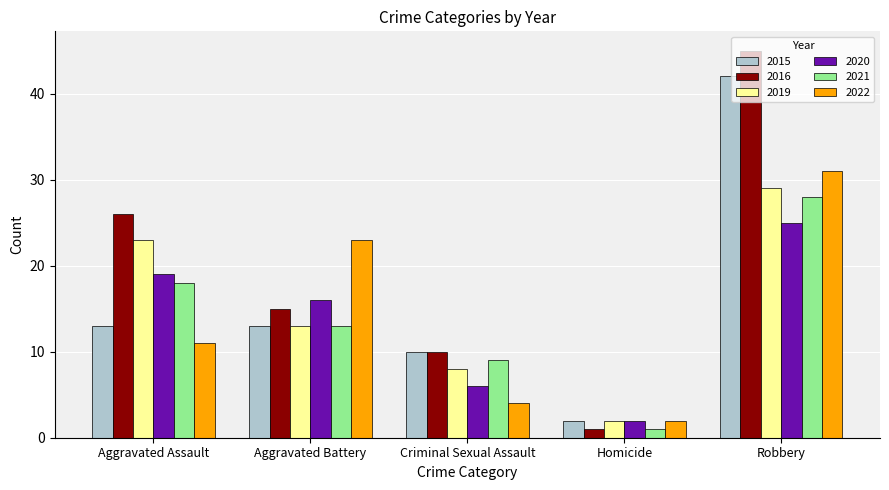

What is the sum of the 2022 values at Aggravated Battery and Homicide?

25